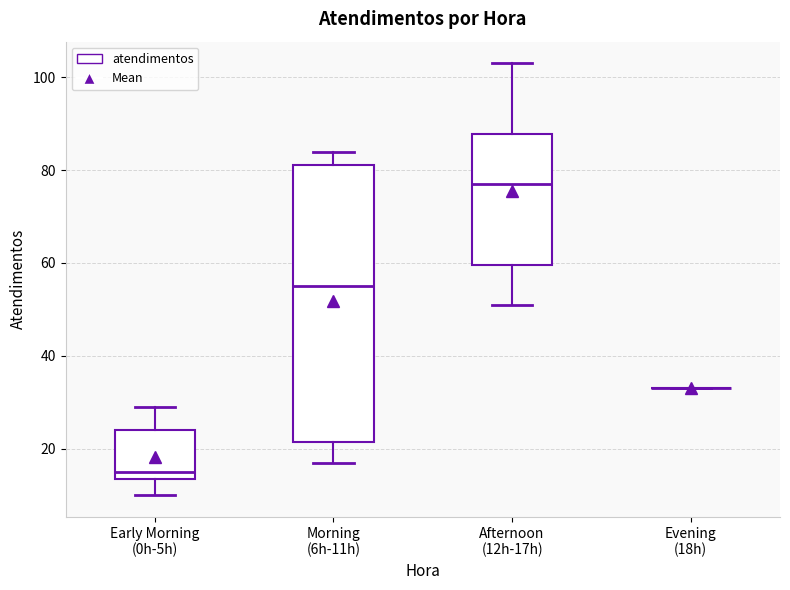

Comparing the boxes themselves (not the whiskers), which one is the tallest?

Morning (6h-11h)